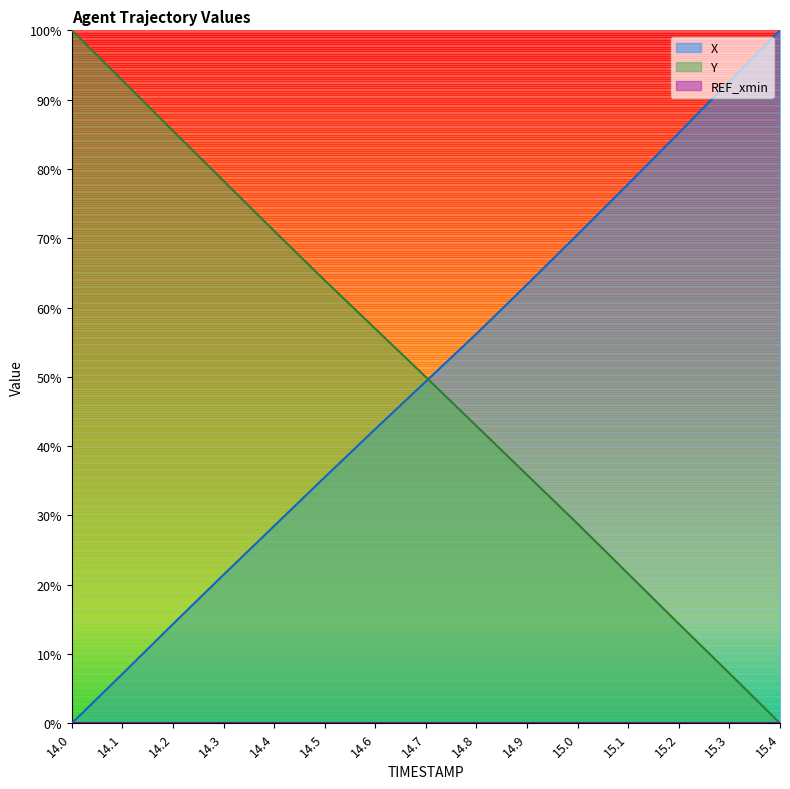

What is the spread (max minus min) of values at 14.8?

56.2